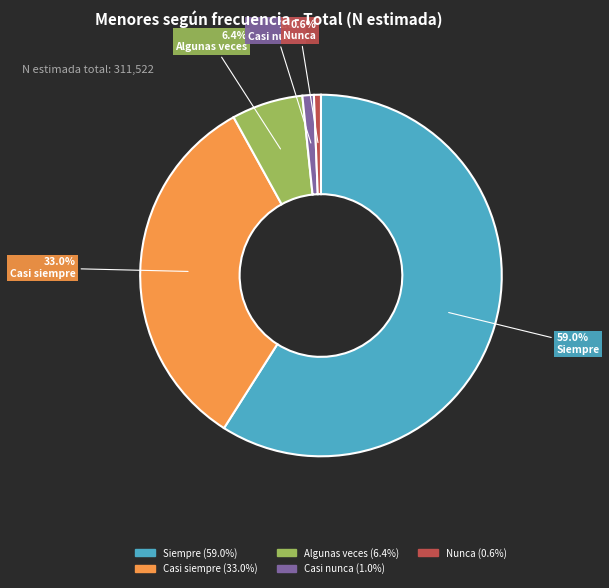

How much of the chart is everything except Casi nunca?

99.0%